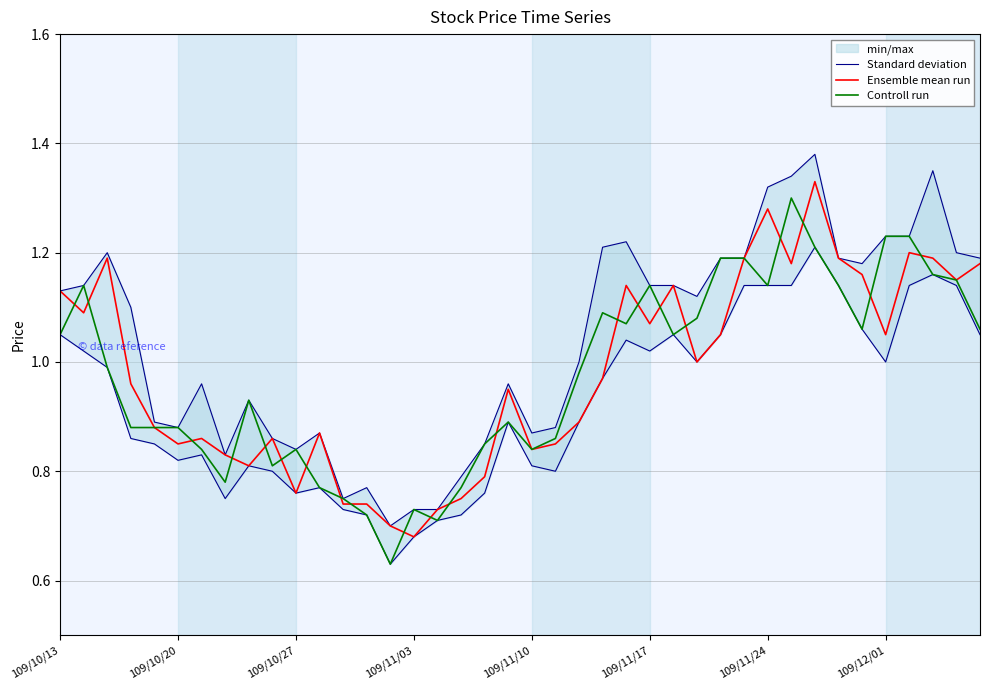

Is it true that Controll run equals 0.4 at 31?

False